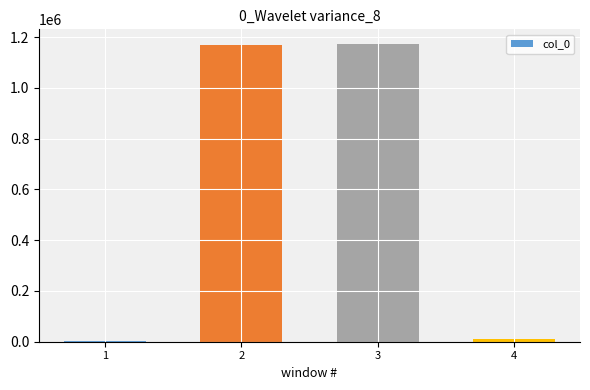

How many distinct data groups are displayed?

1